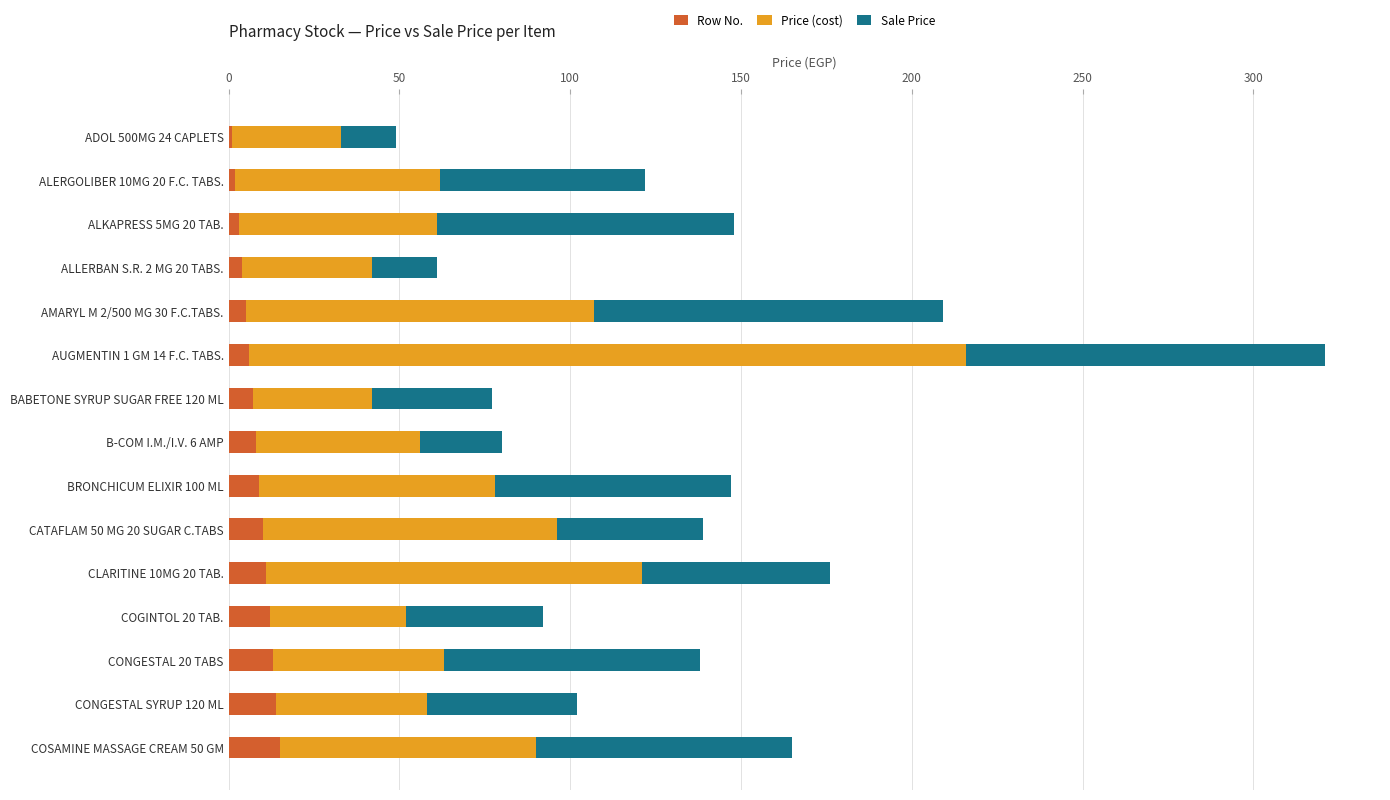

At which category is the sum across all series the highest?

AUGMENTIN 1 GM 14 F.C. TABS.